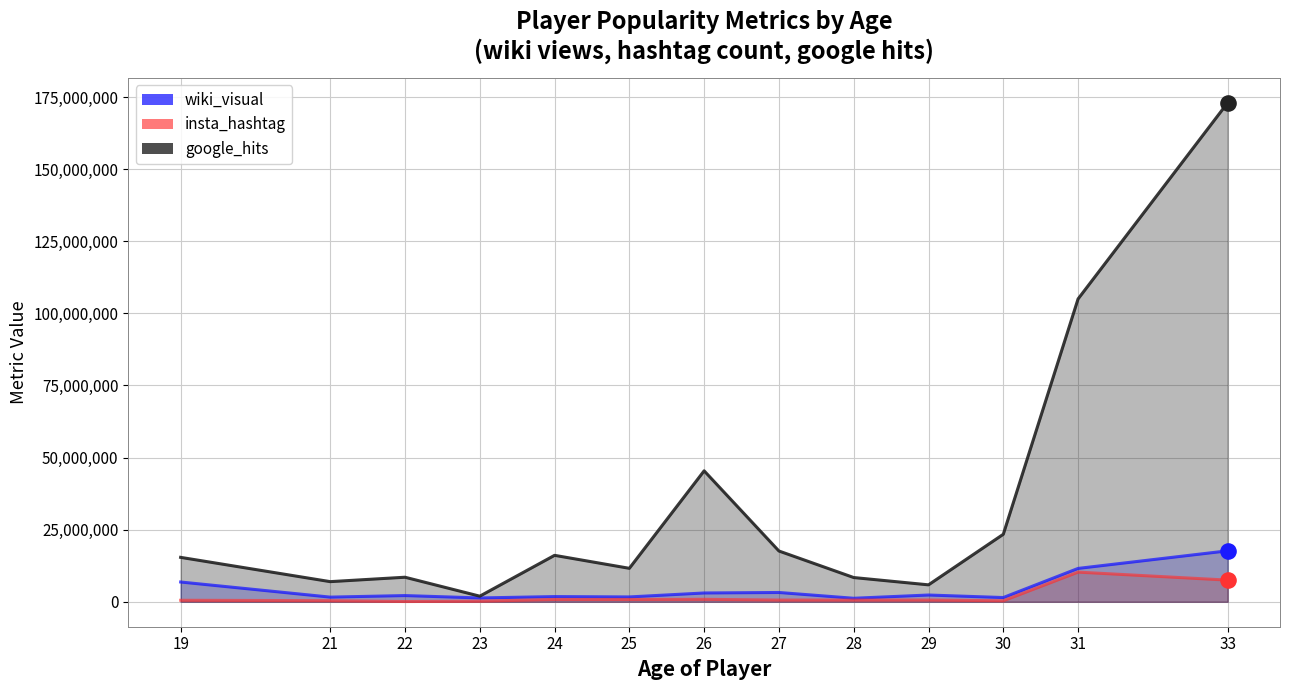

Which series has the largest total across all categories?

google_hits